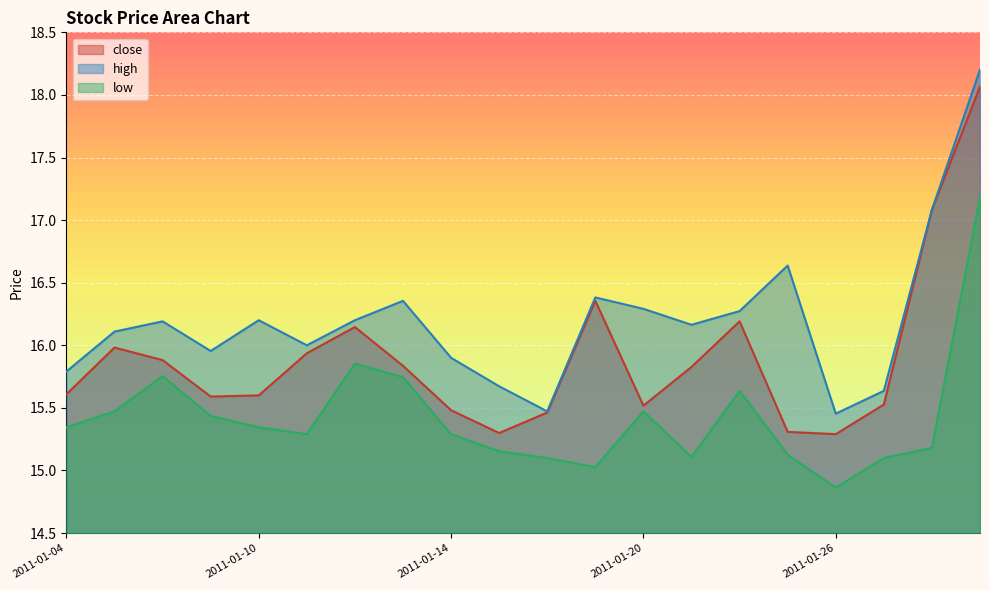

Reading right to left, what are all the values shown in this chart?

close: 2011-01-31=18.1	2011-01-28=17.1	2011-01-27=15.5	2011-01-26=15.3	2011-01-25=15.3	2011-01-24=16.2	2011-01-21=15.8	2011-01-20=15.5	2011-01-19=16.4	2011-01-18=15.5	2011-01-17=15.3	2011-01-14=15.5	2011-01-13=15.8	2011-01-12=16.1	2011-01-11=15.9	2011-01-10=15.6	2011-01-07=15.6	2011-01-06=15.9	2011-01-05=16.0	2011-01-04=15.6
high: 2011-01-31=18.2	2011-01-28=17.1	2011-01-27=15.6	2011-01-26=15.5	2011-01-25=16.6	2011-01-24=16.3	2011-01-21=16.2	2011-01-20=16.3	2011-01-19=16.4	2011-01-18=15.5	2011-01-17=15.7	2011-01-14=15.9	2011-01-13=16.4	2011-01-12=16.2	2011-01-11=16.0	2011-01-10=16.2	2011-01-07=16.0	2011-01-06=16.2	2011-01-05=16.1	2011-01-04=15.8
low: 2011-01-31=17.2	2011-01-28=15.2	2011-01-27=15.1	2011-01-26=14.9	2011-01-25=15.1	2011-01-24=15.6	2011-01-21=15.1	2011-01-20=15.5	2011-01-19=15.0	2011-01-18=15.1	2011-01-17=15.2	2011-01-14=15.3	2011-01-13=15.7	2011-01-12=15.9	2011-01-11=15.3	2011-01-10=15.3	2011-01-07=15.4	2011-01-06=15.8	2011-01-05=15.5	2011-01-04=15.3